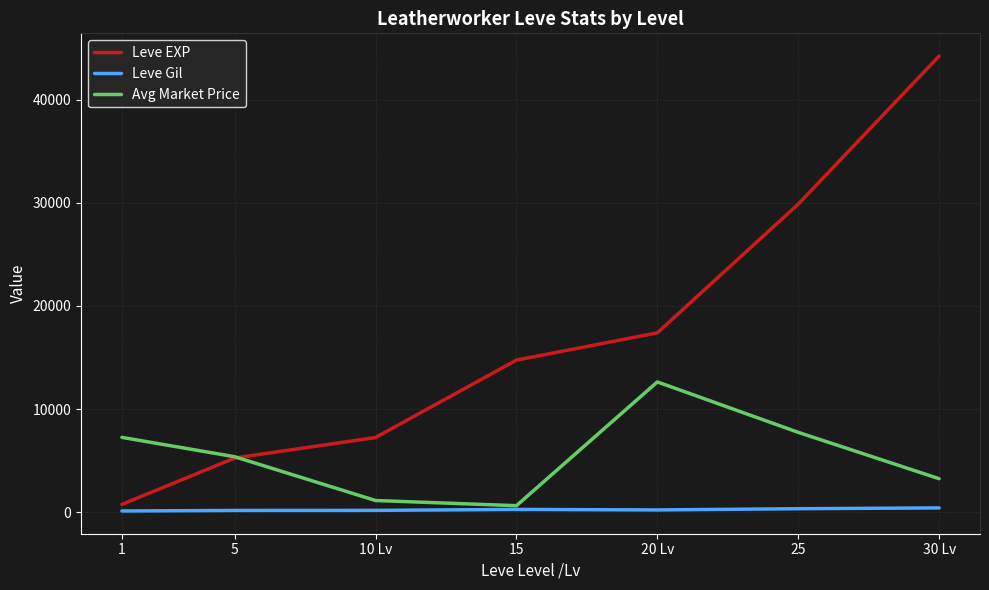

Is it true that Leve Gil equals 112 at 1?

True